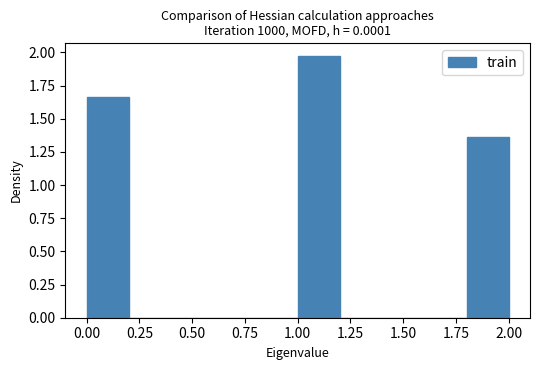

What is the height of the bar covering 1.0 to 1.2 on the x-axis? The values are not printed on the chart, so give them approximately, as read against the axis.

1.95